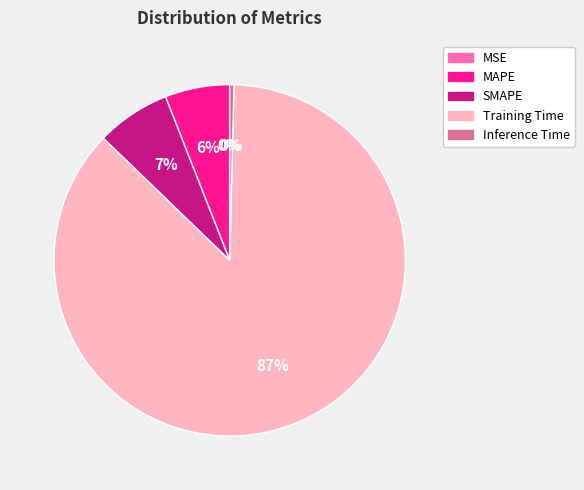

To the nearest percent, what is the combined percentage of Inference Time and SMAPE?

7%